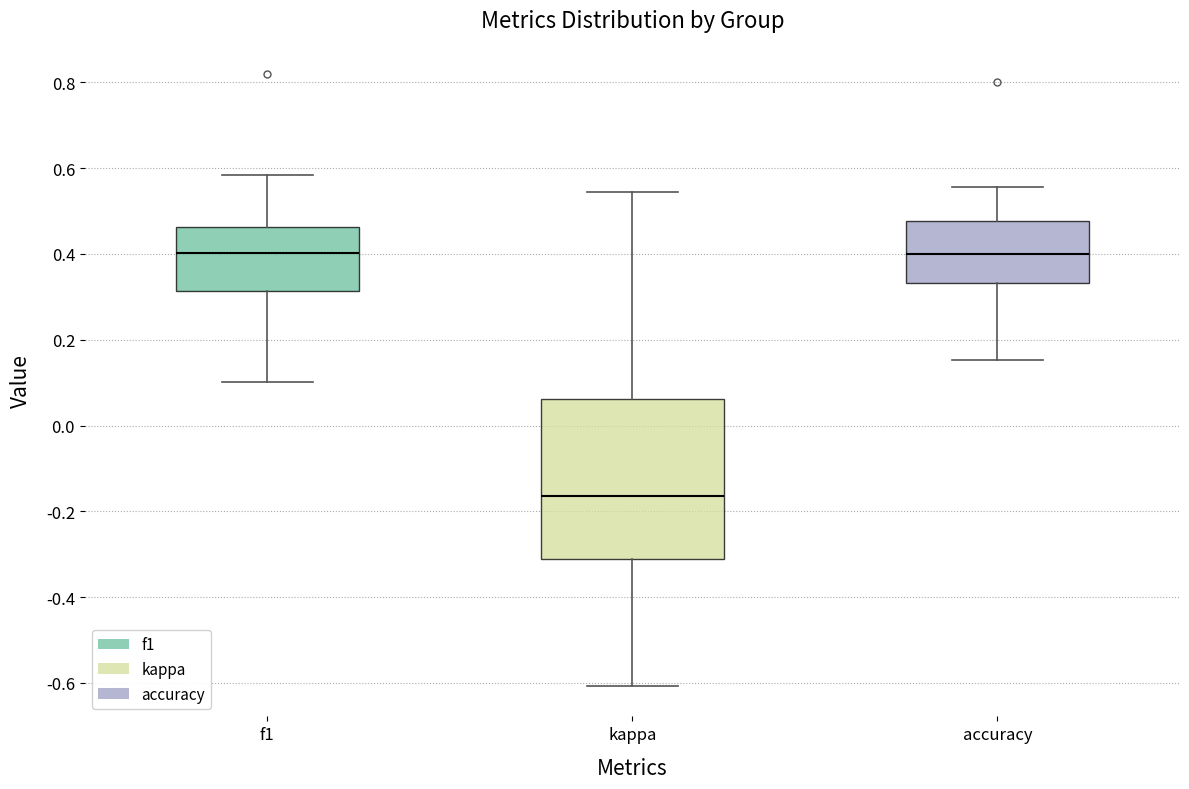

Which box is the tallest, from its lower edge to its upper edge?

kappa